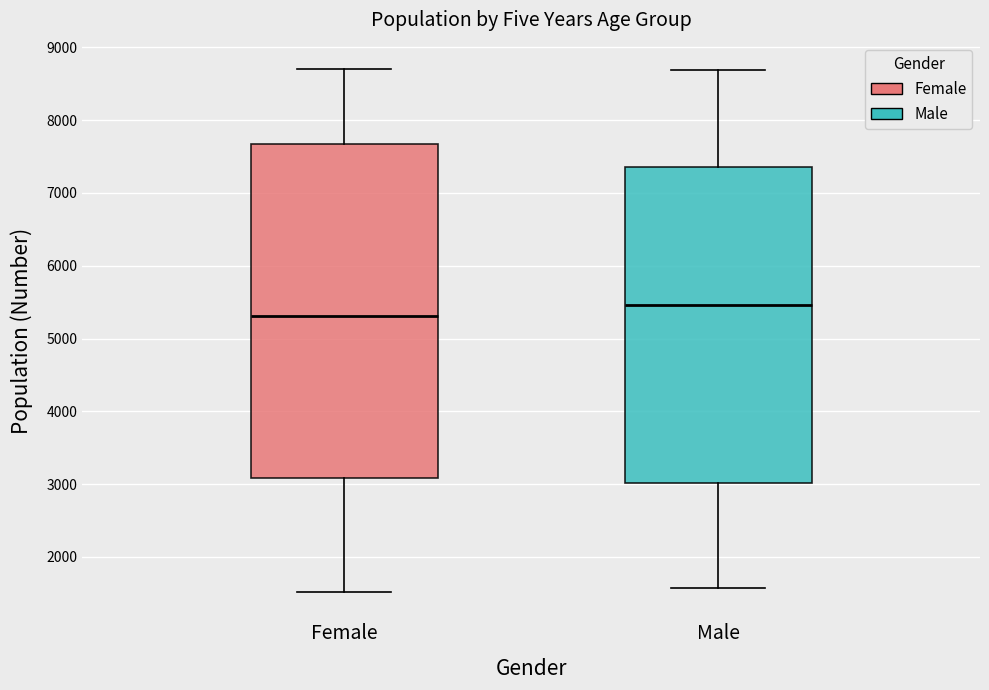

Reading left to right, transcribe this box plot: for each box, give where its median line is, the range the box spans, and where its two whiskers end, as read against the y-axis. The values are not printed on the chart, so give them approximately, as read against the axis.

Female: median 5300, box 3100 to 7700, whiskers 1500 to 8700
Male: median 5500, box 3000 to 7400, whiskers 1600 to 8700